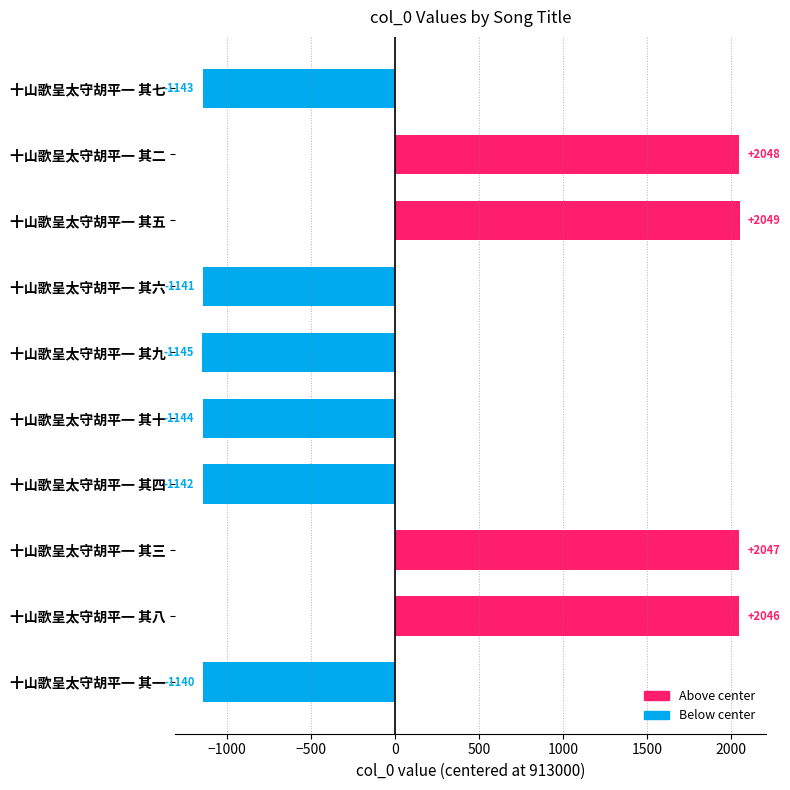

What is the sum of all values?

1335